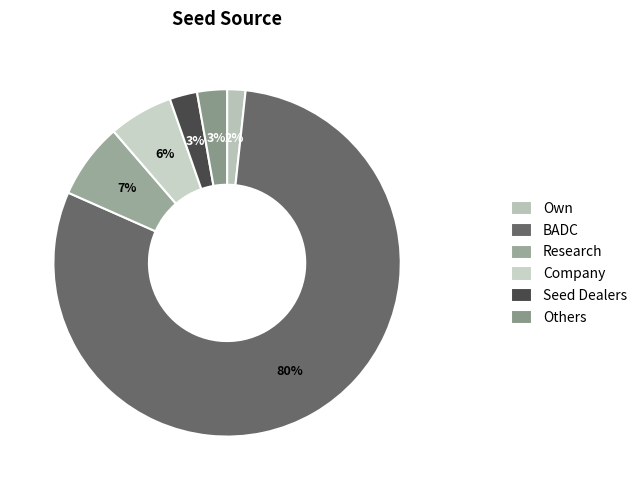

Count the number of slices in the pie.

6